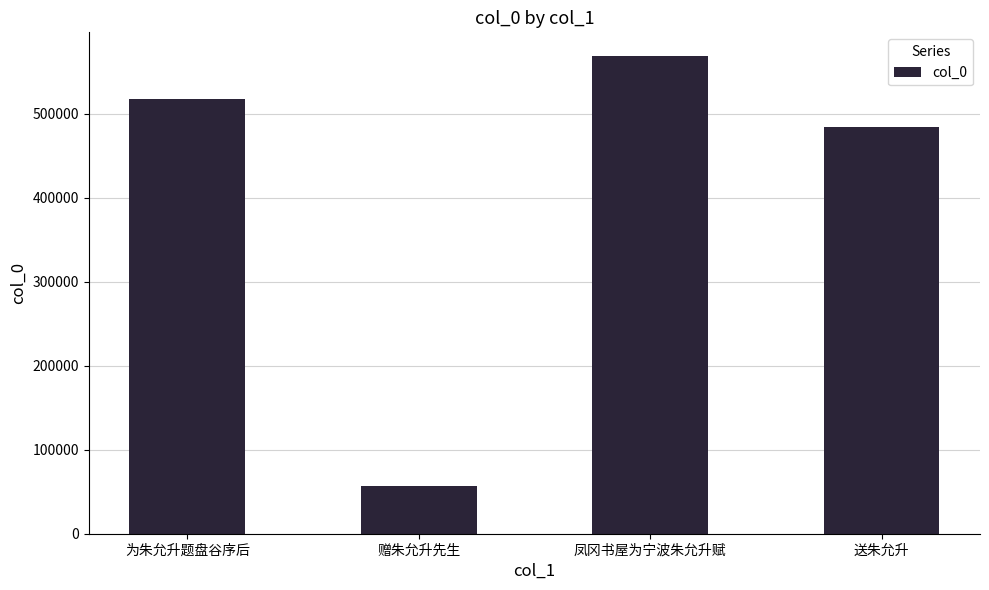

Which has a higher value, 赠朱允升先生 or 凤冈书屋为宁波朱允升赋?

凤冈书屋为宁波朱允升赋